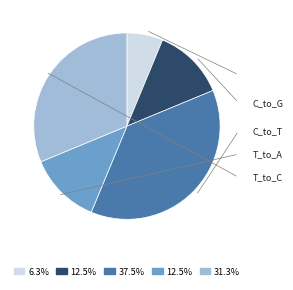

Is there any slice that represents more than half of the pie?

No